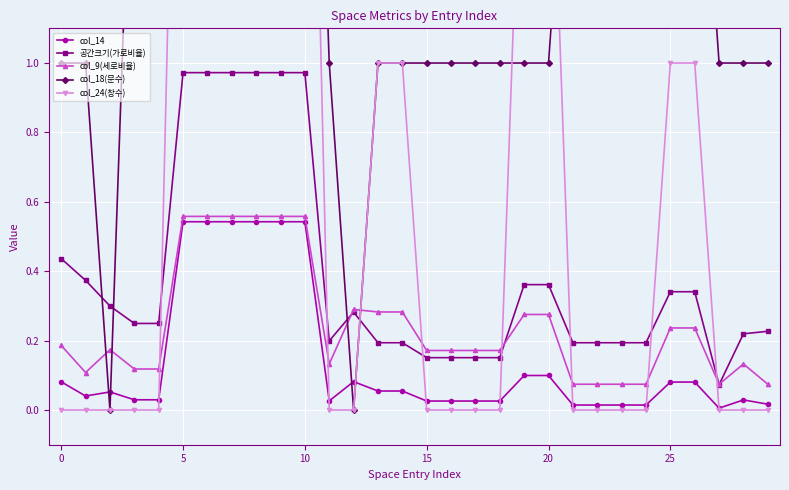

What is the average value of the 공간크기(가로비율) series?

0.4